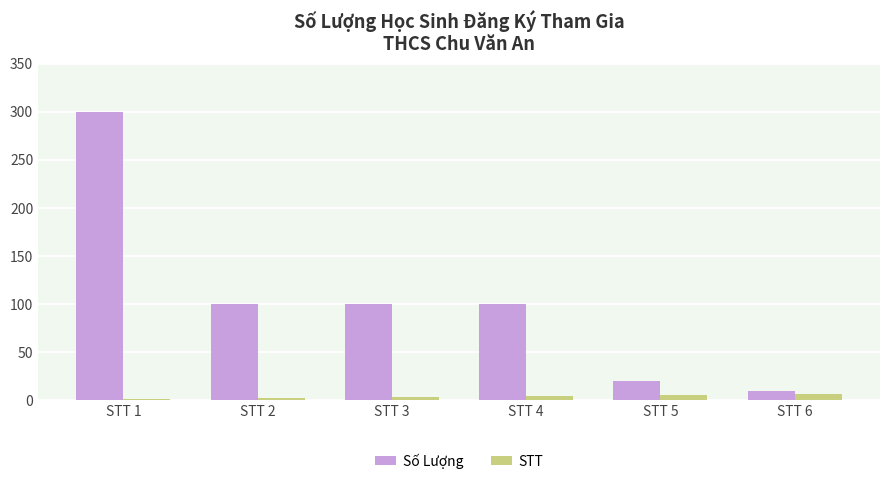

Is it true that Số Lượng equals 100 at STT 2?

True